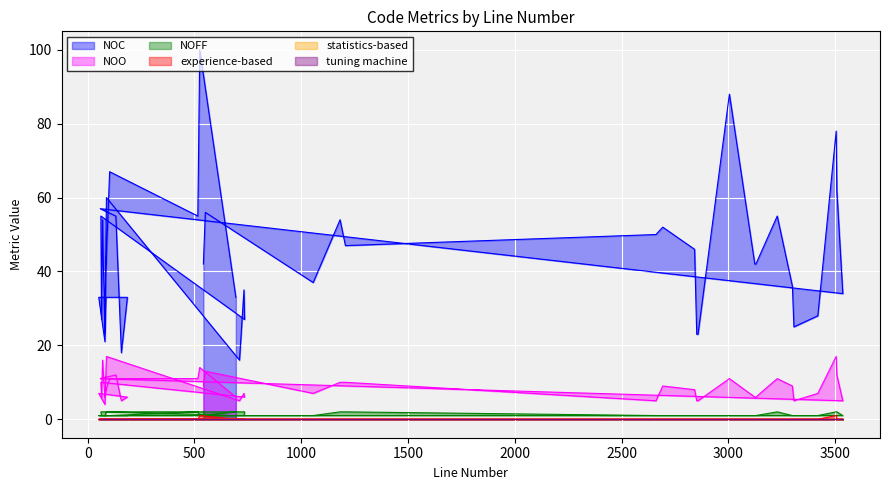

In NOC, how many points are lower than both neighbors (excluding endpoints)?

12